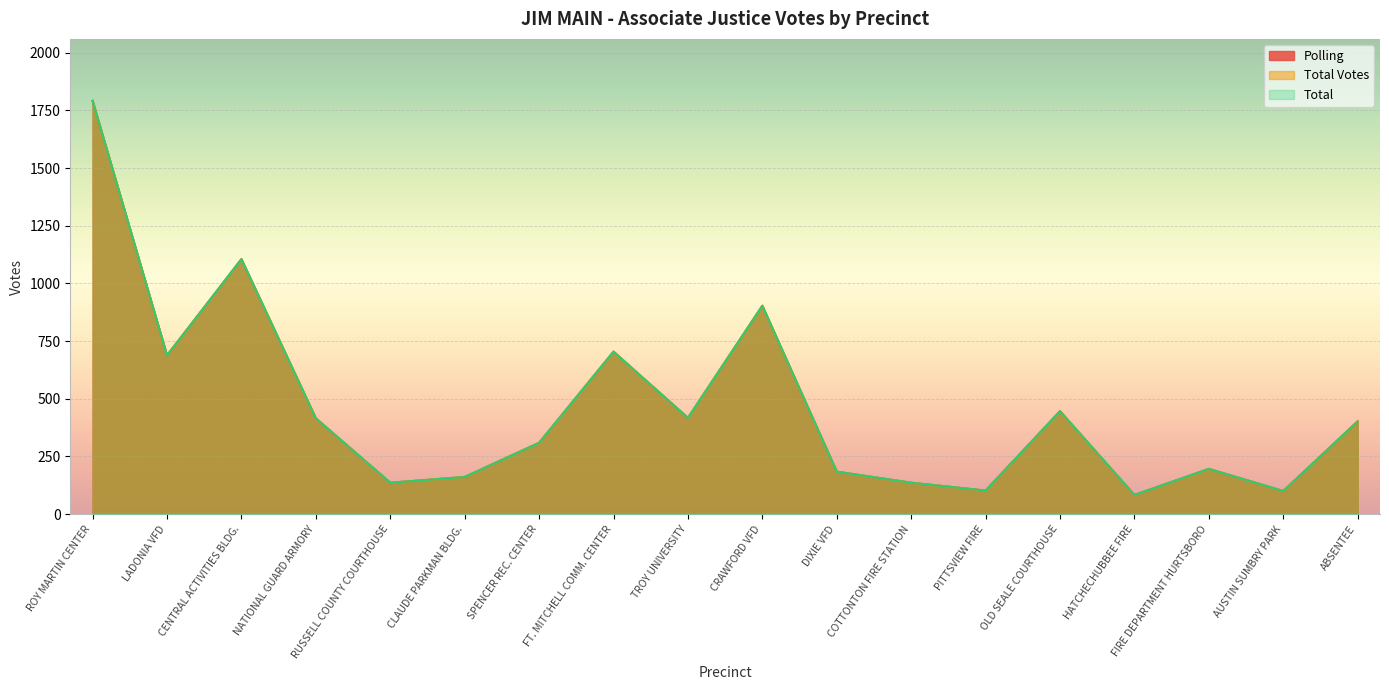

What are all the series names shown in the legend?

Polling, Total Votes, Total